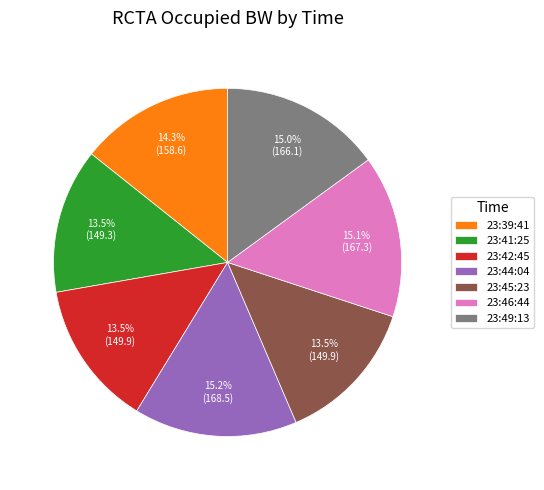

Count the number of slices in the pie.

7